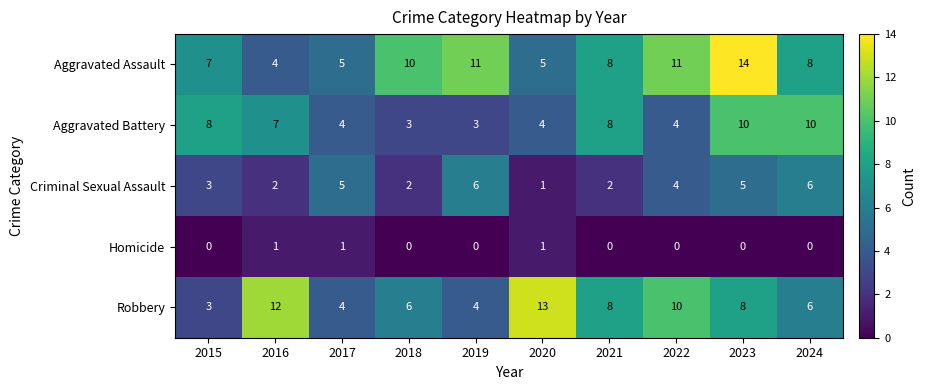

What is the average value of the Criminal Sexual Assault series?

4